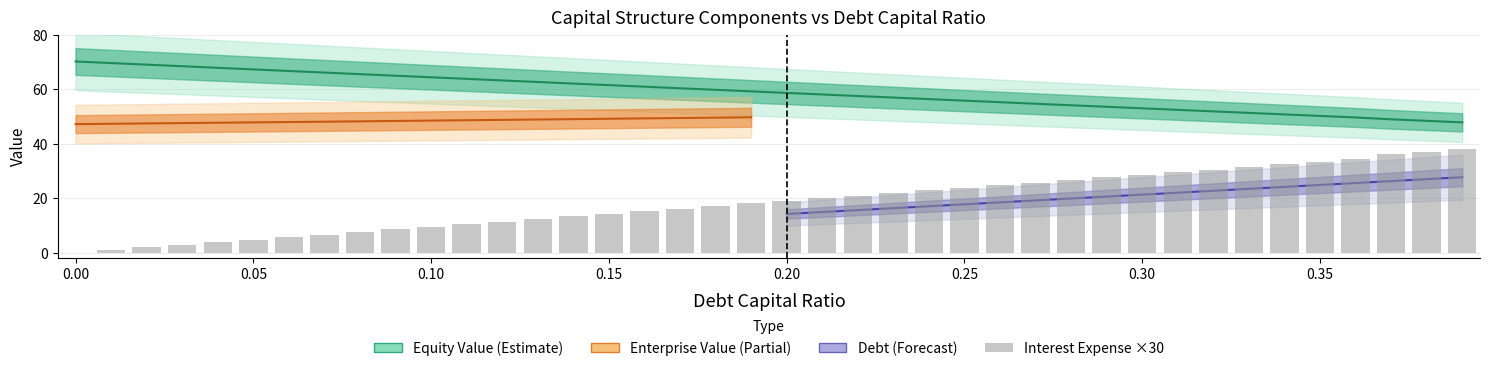

What position from the left is 0.25?

26